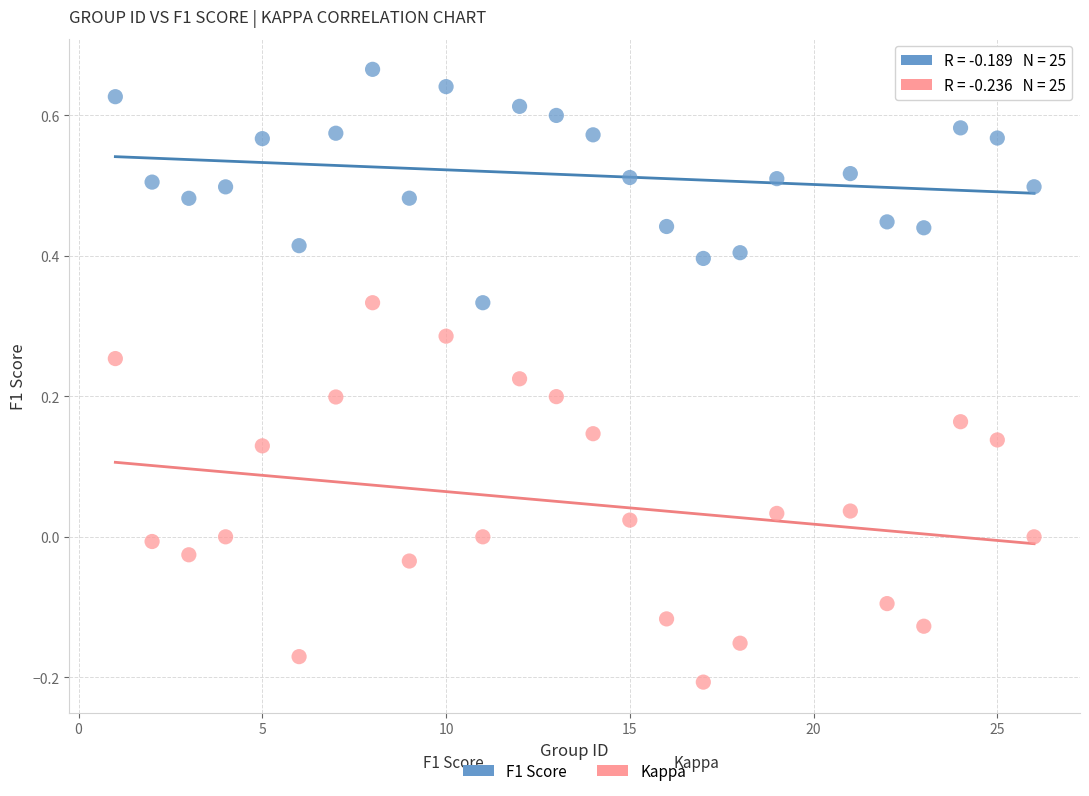

Across all data points, what is the range of Y values (max minus min)?

0.9